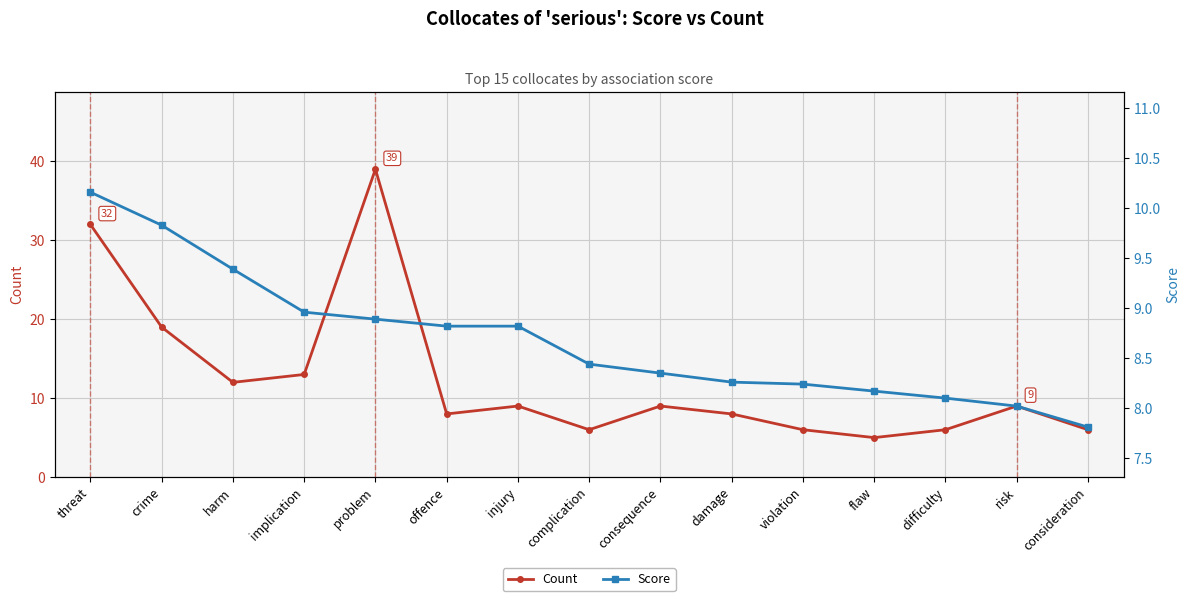

At which category does the chart reach its minimum across all series?

flaw